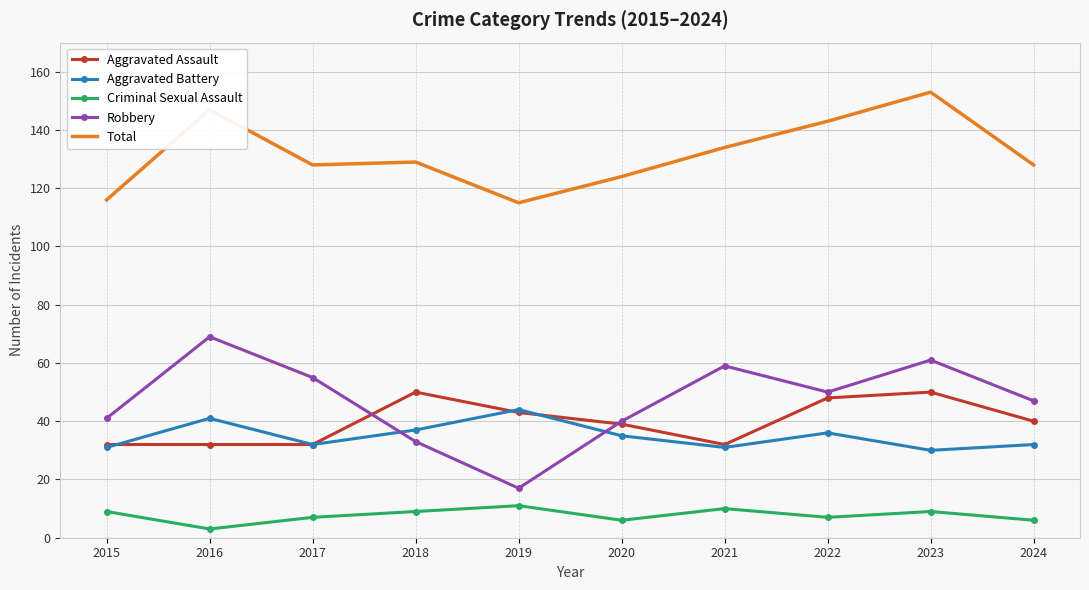

At how many categories does at least one series exceed 71?

10